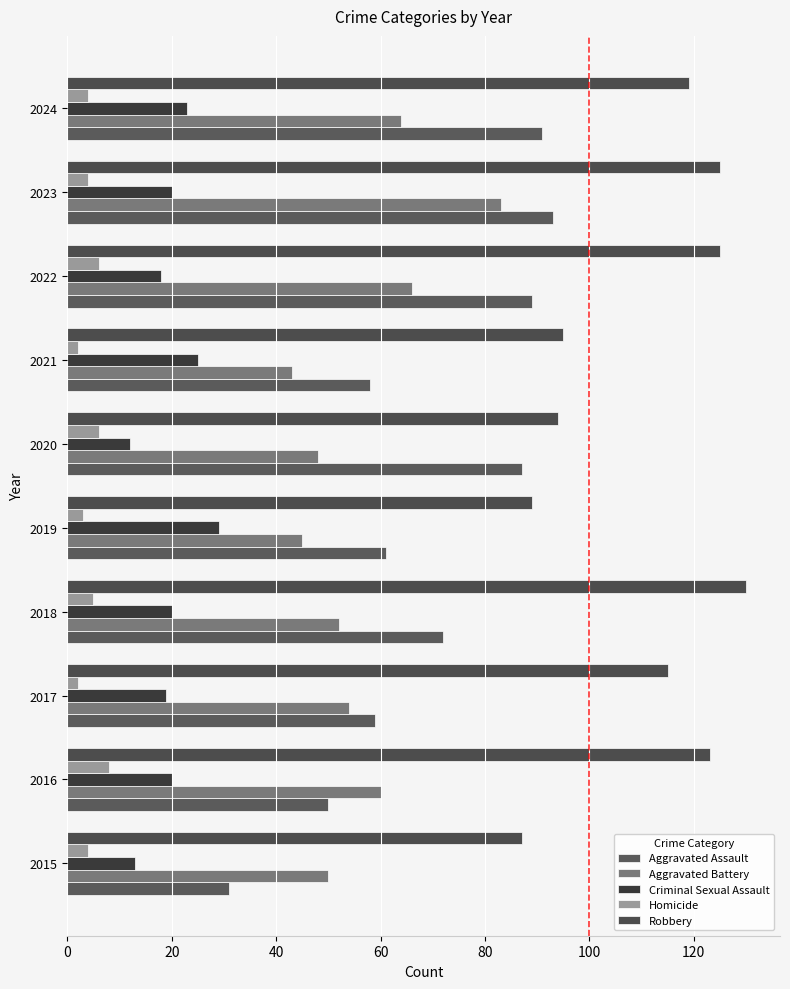

How many data points does each series have?

10